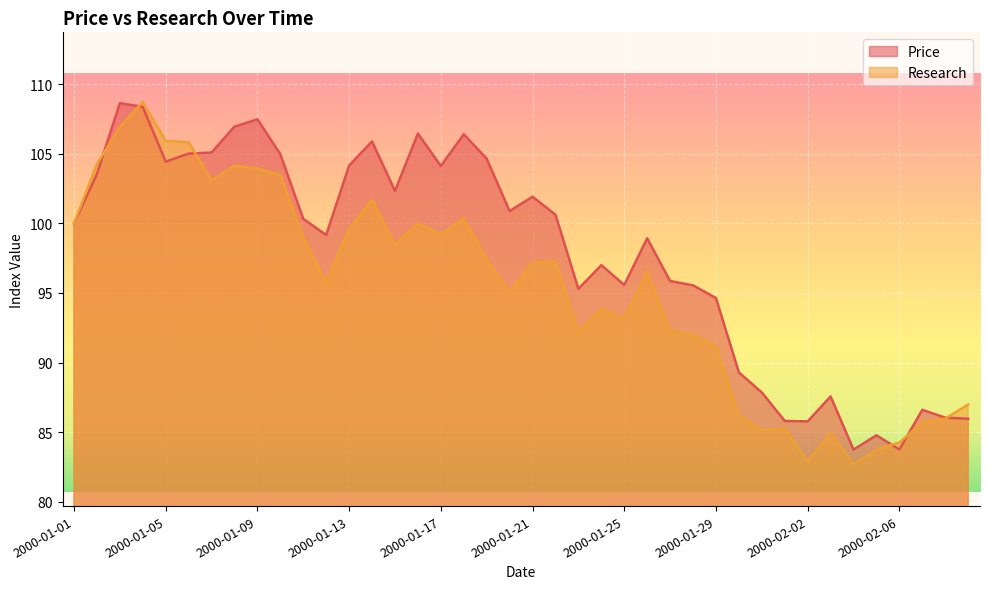

How many interior local valleys does the Price series have?

10